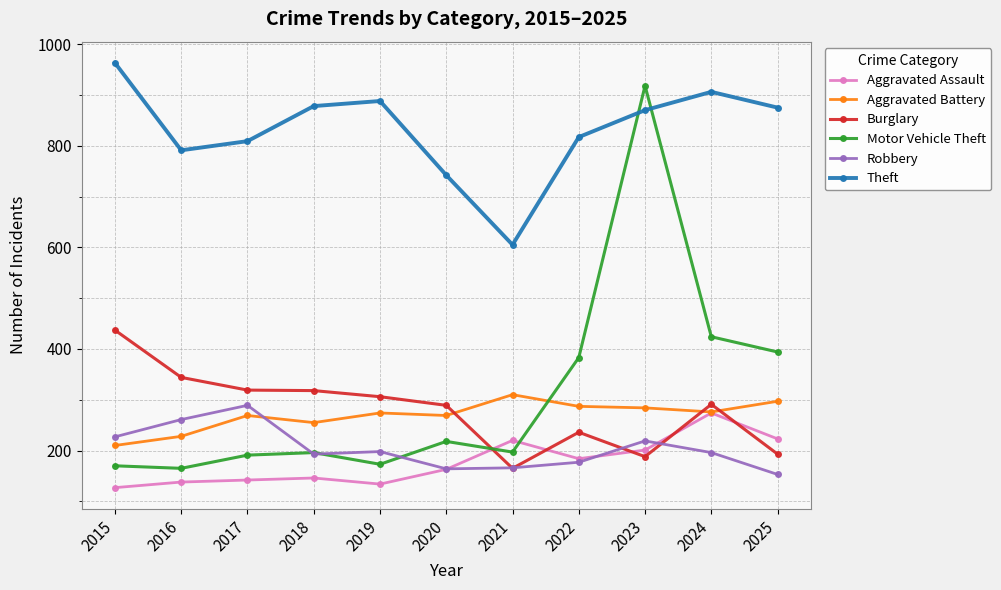

At which label does Robbery reach its peak?

2017